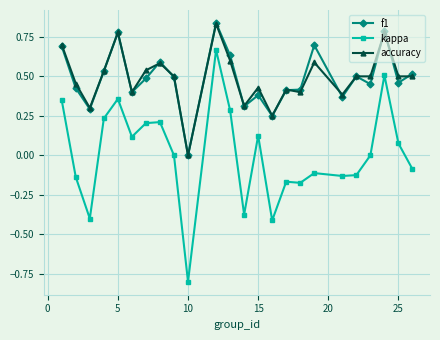

Which series has the widest spread of values?

kappa